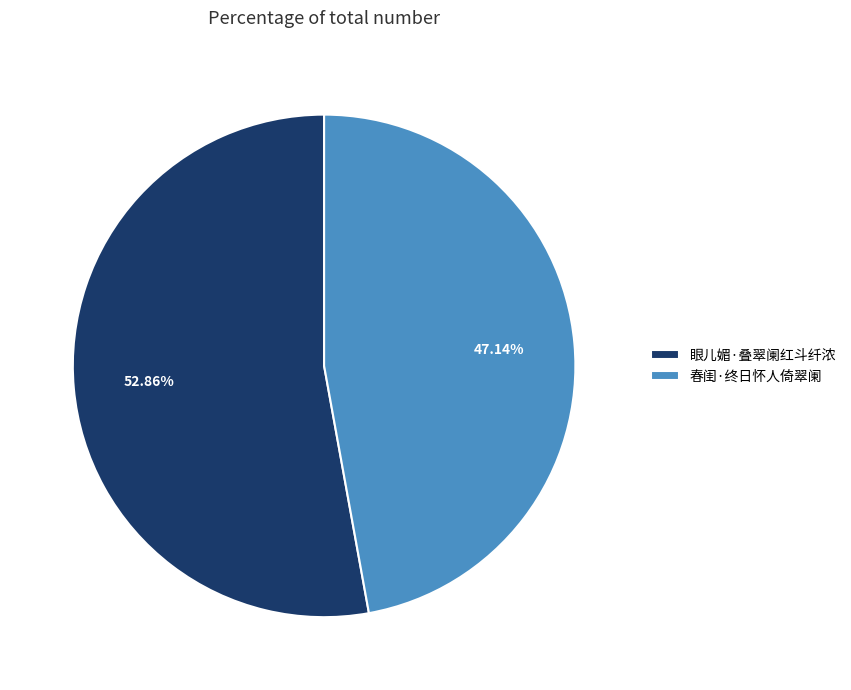

What portion of the pie excludes 眼儿媚·叠翠阑红斗纤浓?

47.1%